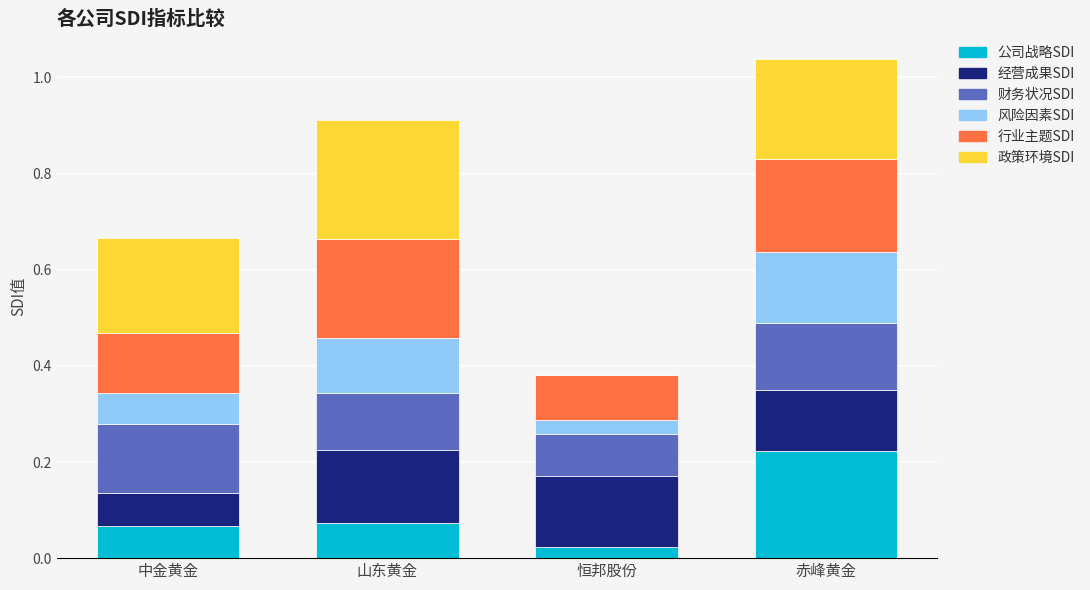

Does the chart contain stacked bars?

Yes